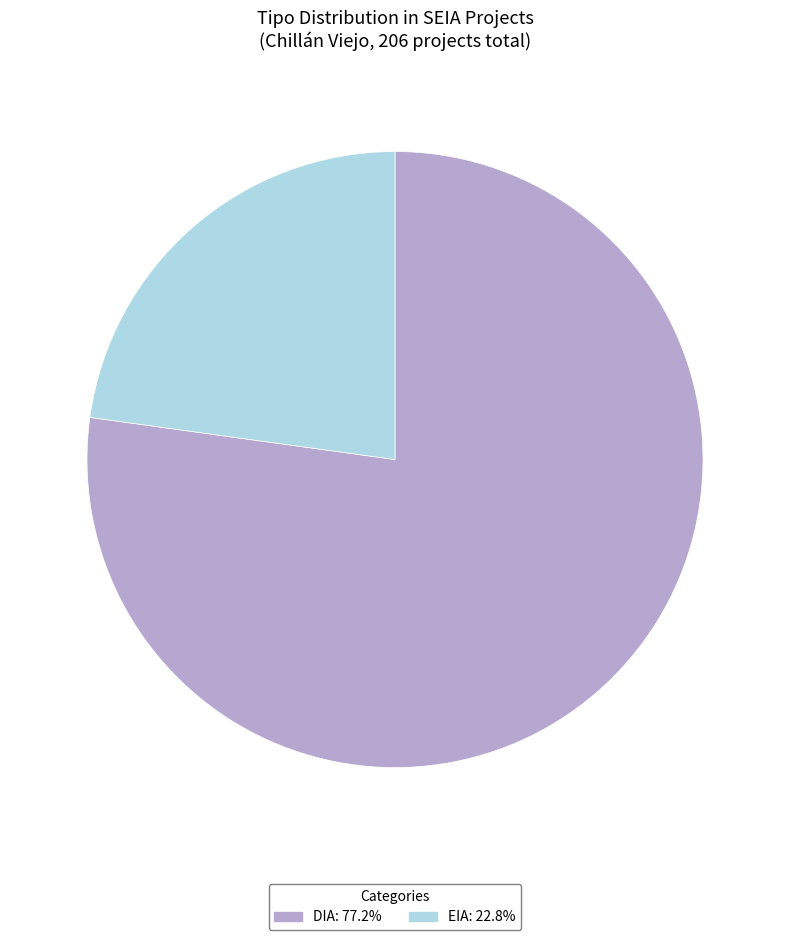

Is the sum of EIA: 22.8% and DIA: 77.2% greater than half?

Yes